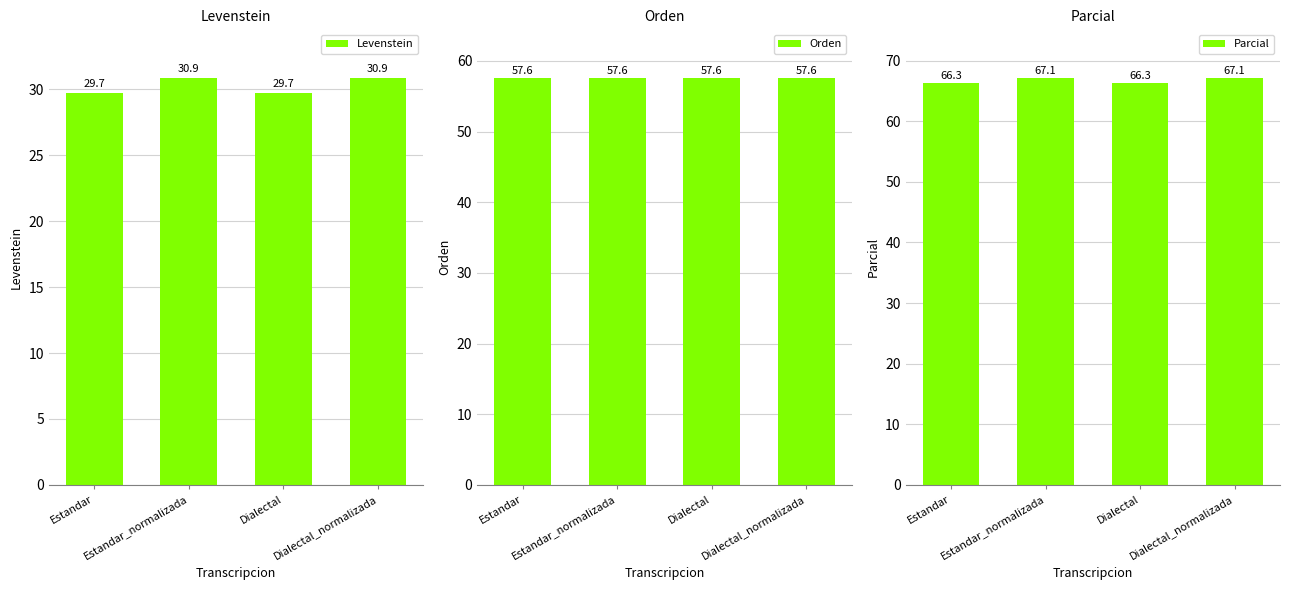

Is it true that Levenstein equals 6.2 at Dialectal_normalizada?

False